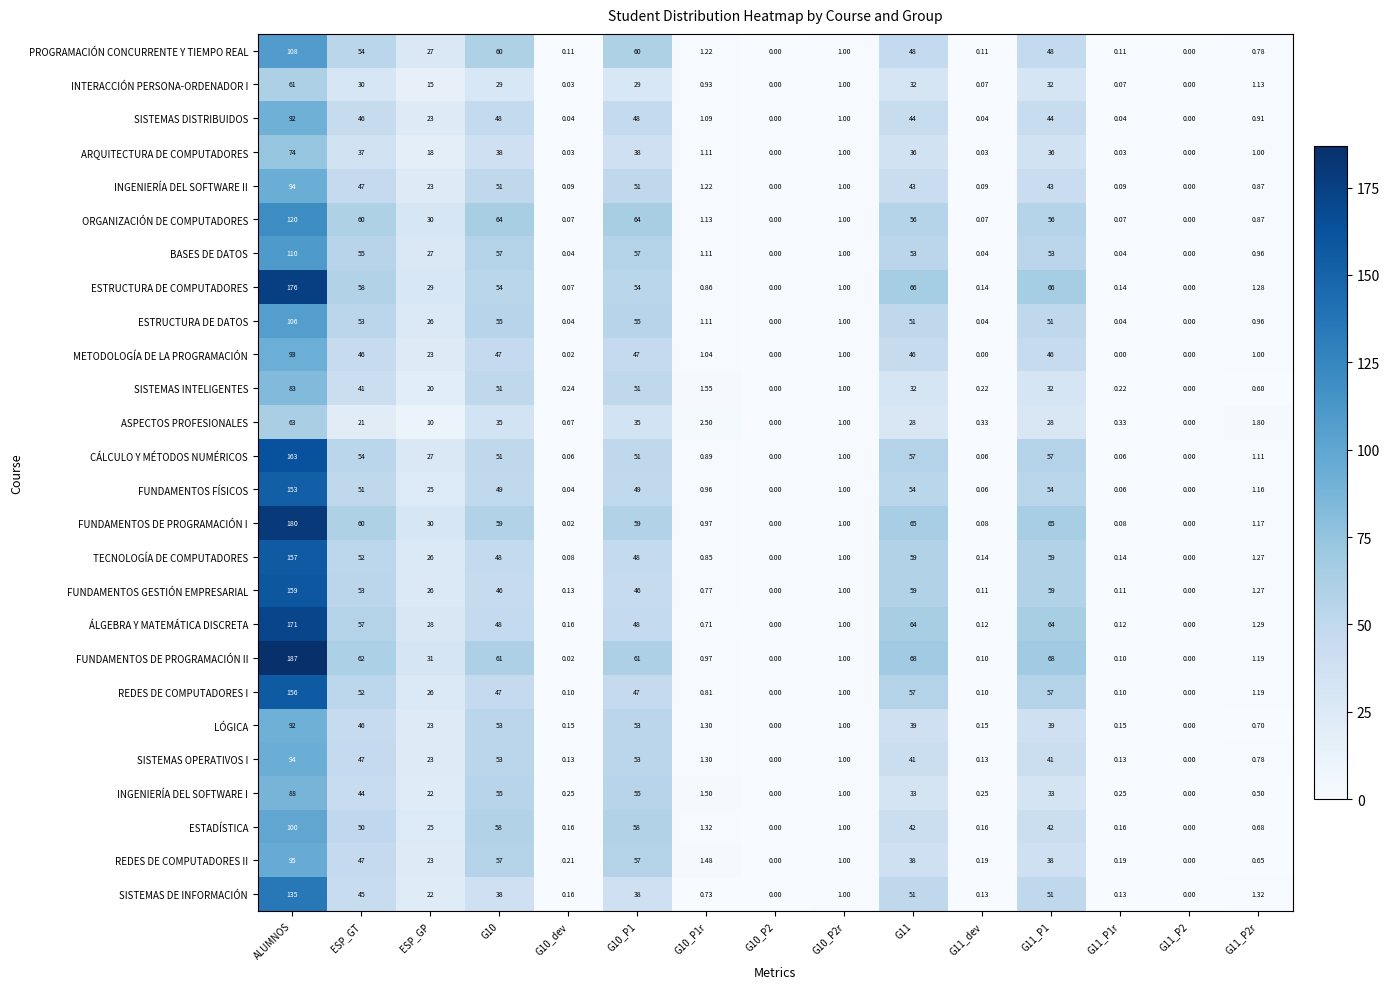

At how many categories does at least one series exceed 126?

1